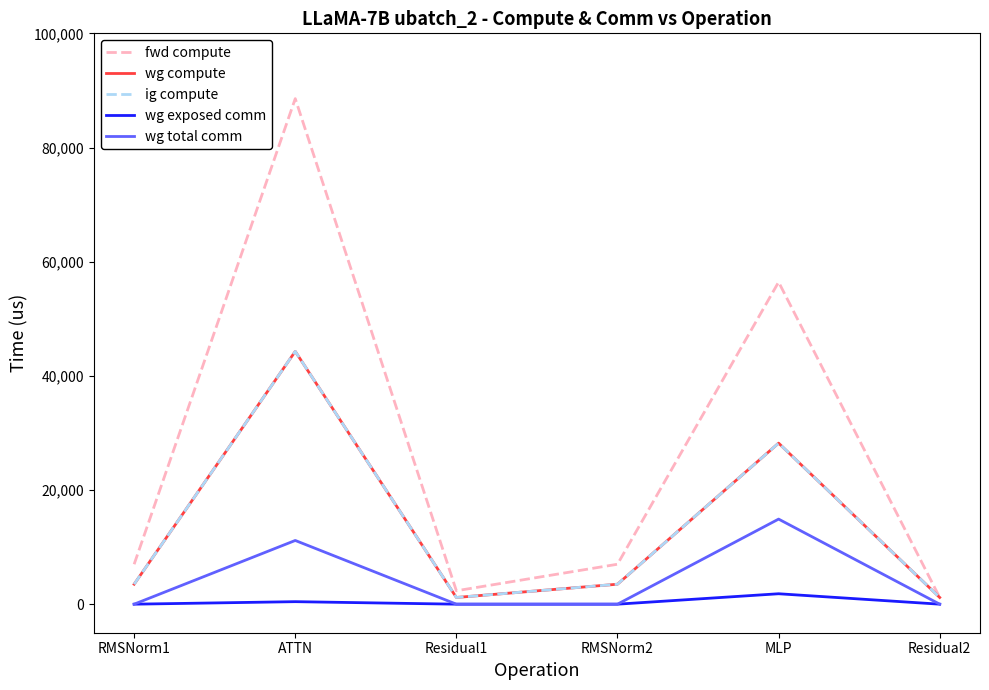

What is the difference between the highest and lowest values at RMSNorm1?

6997.1